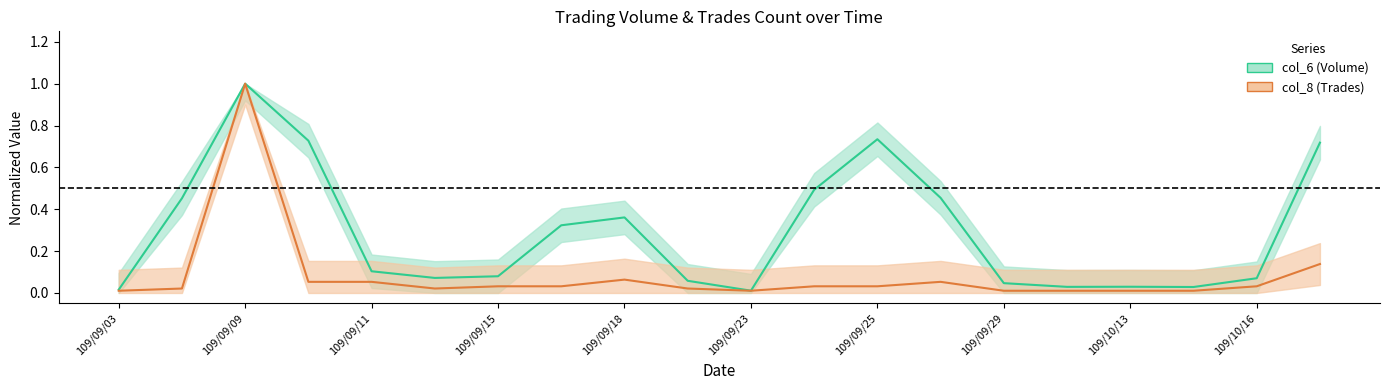

List the series in order of their overall mean, highest first.

col_6, col_8